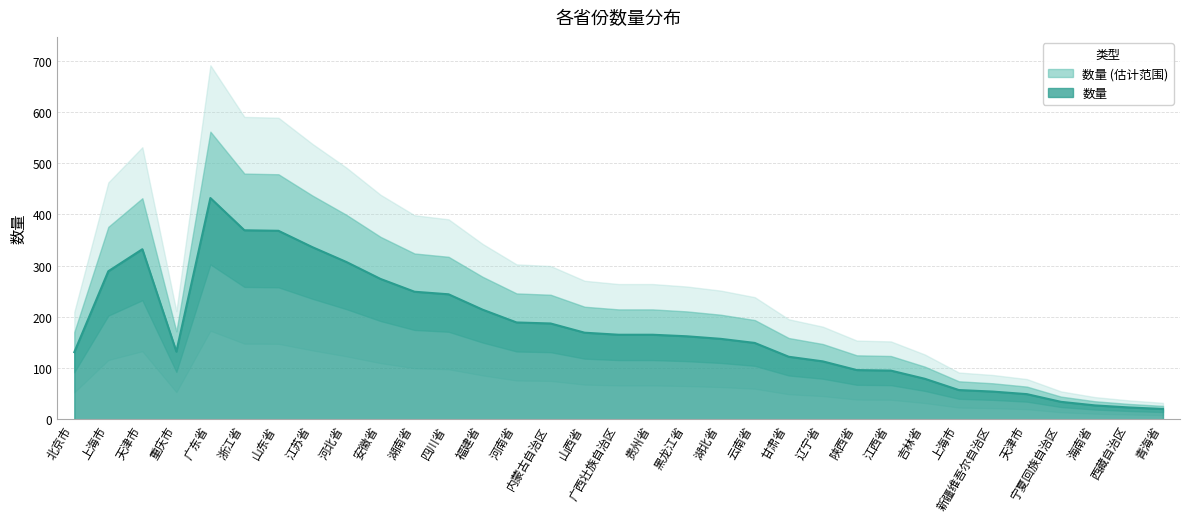

How many interior local valleys (lower than both neighbors) does the data have?

1